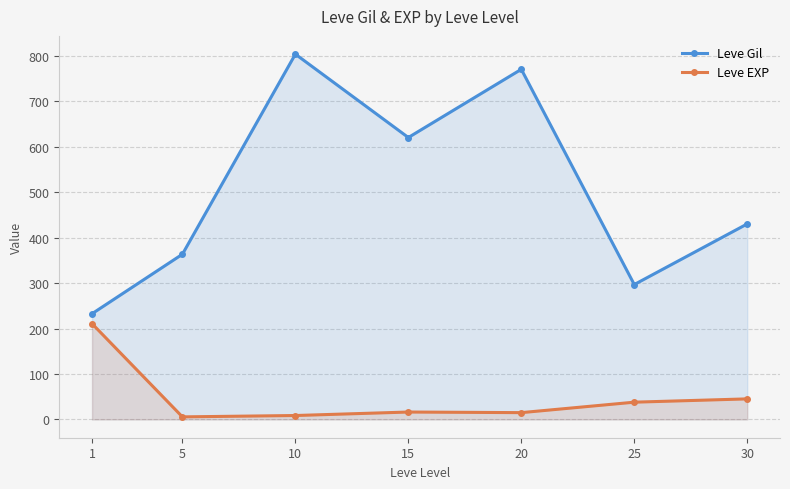

Reading left to right, list all the values displayed in this chart.

Leve Gil: 232.5	363.3	803.3	620.0	770.0	296.7	430.0
Leve EXP: 210.7	5.7	8.7	16.3	15.0	38.0	45.2